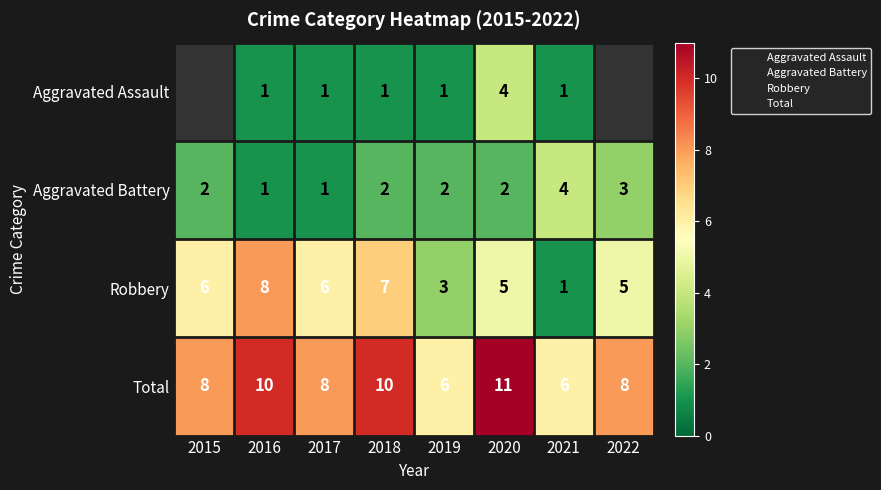

Which has a higher value, 2020 or 2019?

2020